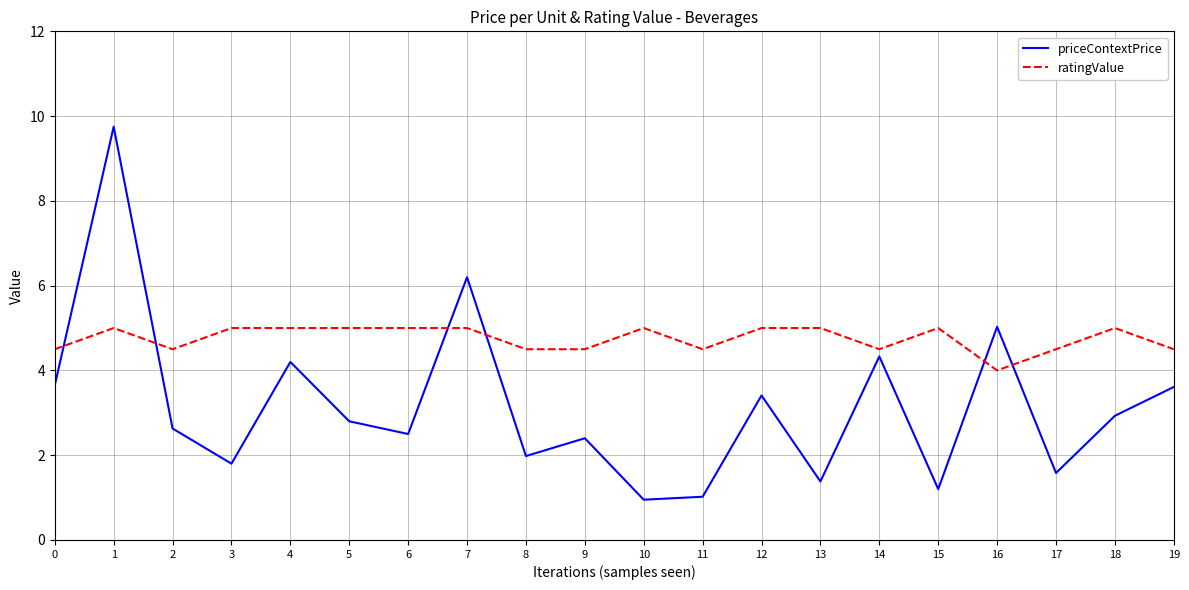

What is the difference between the priceContextPrice values at 16 and 7?

1.2